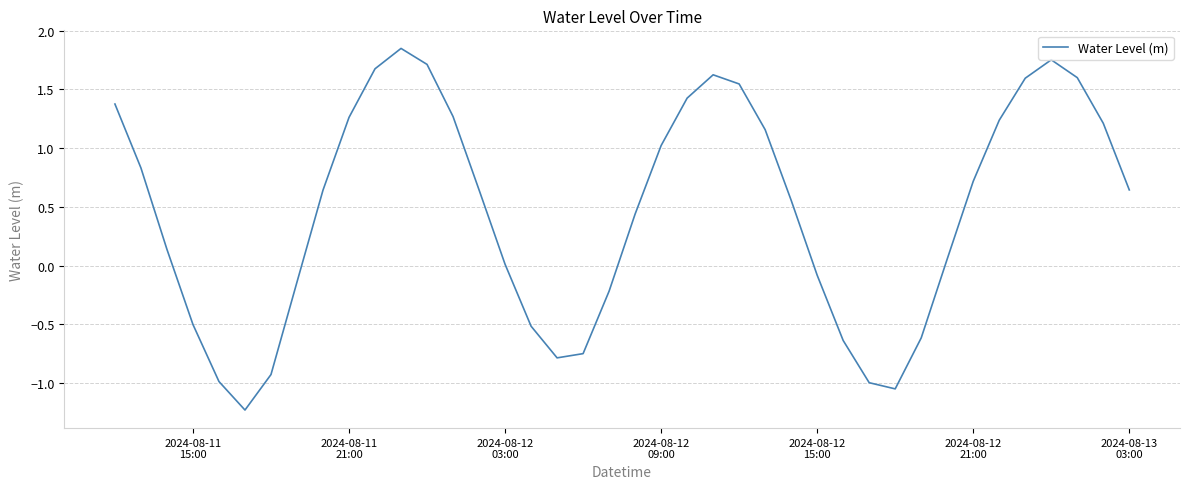

How many lines are shown in the chart?

1